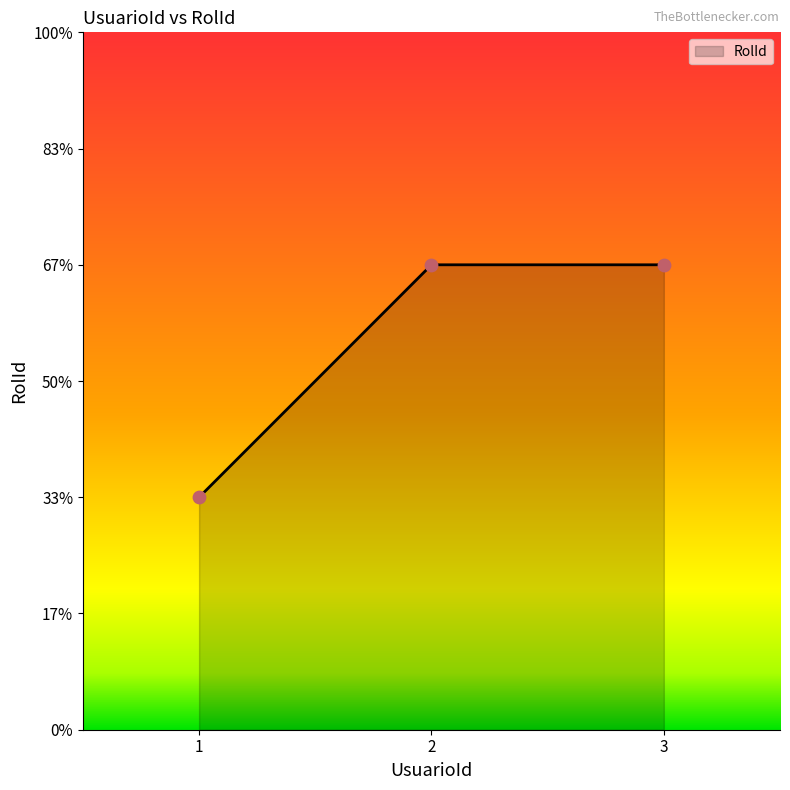

Approximately how many times larger is the value at 1 compared to 3?

0.5